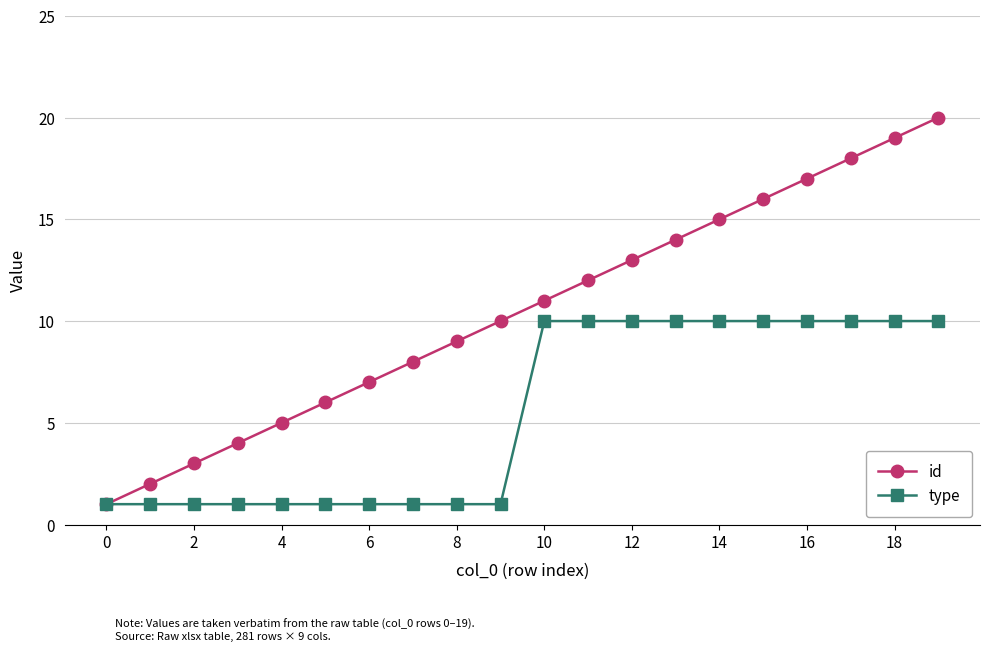

List the series in order of their peak value, lowest first.

type, id